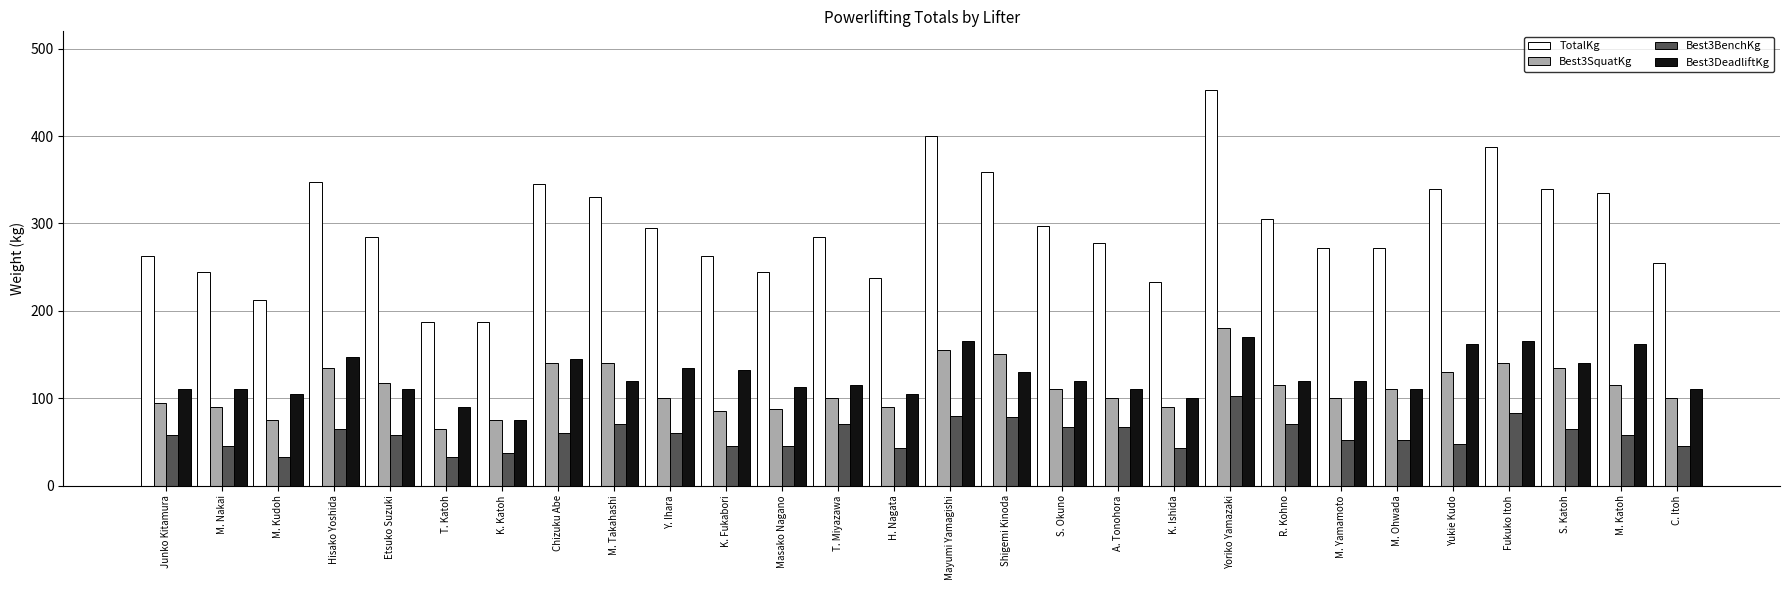

What is the sum of the Best3SquatKg values at M. Ohwada and Y. Ihara?

210.0